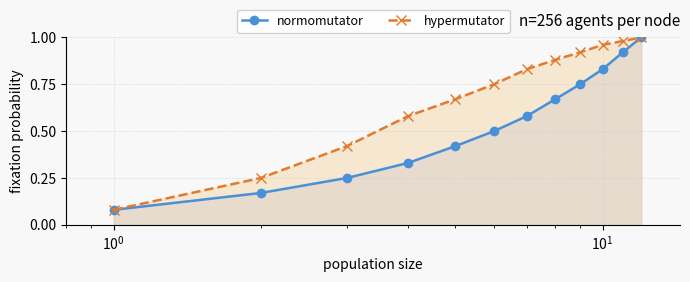

True or false: normomutator has more than 1 points higher than both neighbors.

False